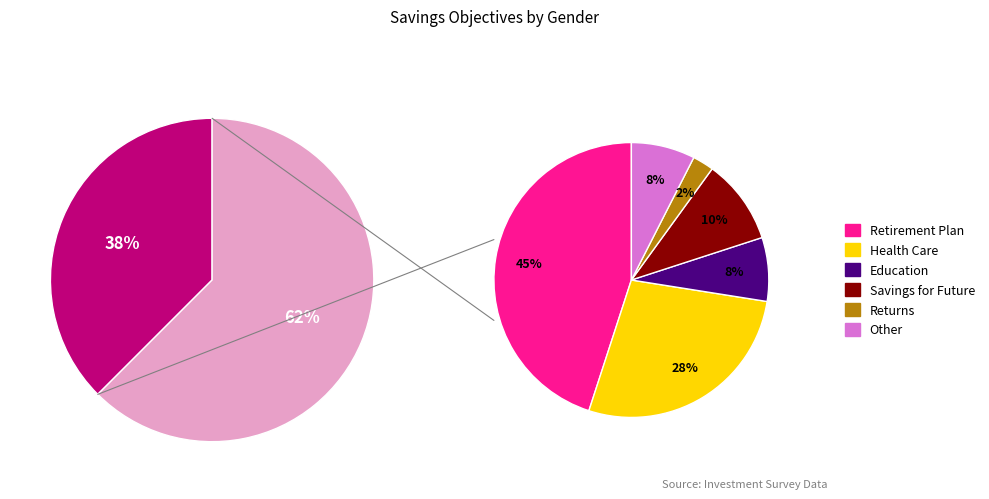

What percentage is the Returns slice, to the nearest percent?

2%